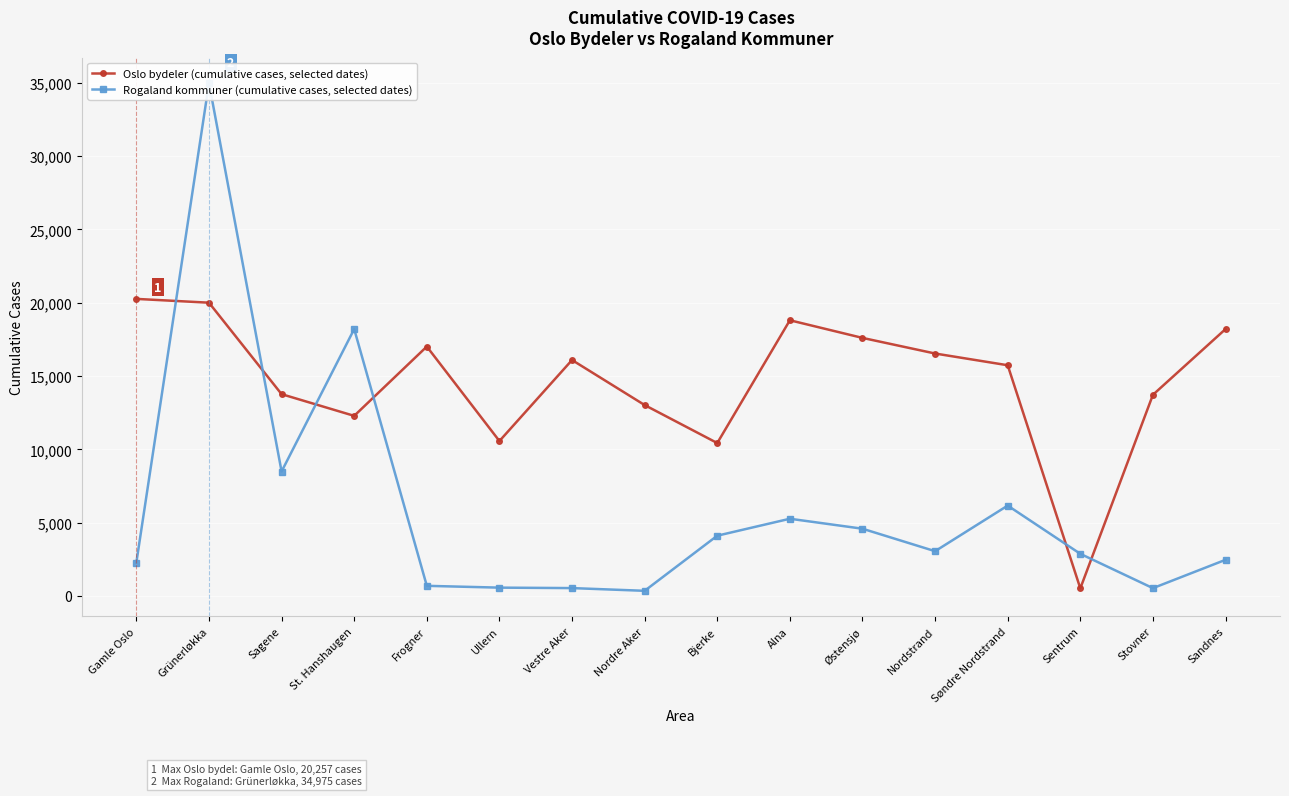

What is the label of the 15th point from the right?

Grünerløkka